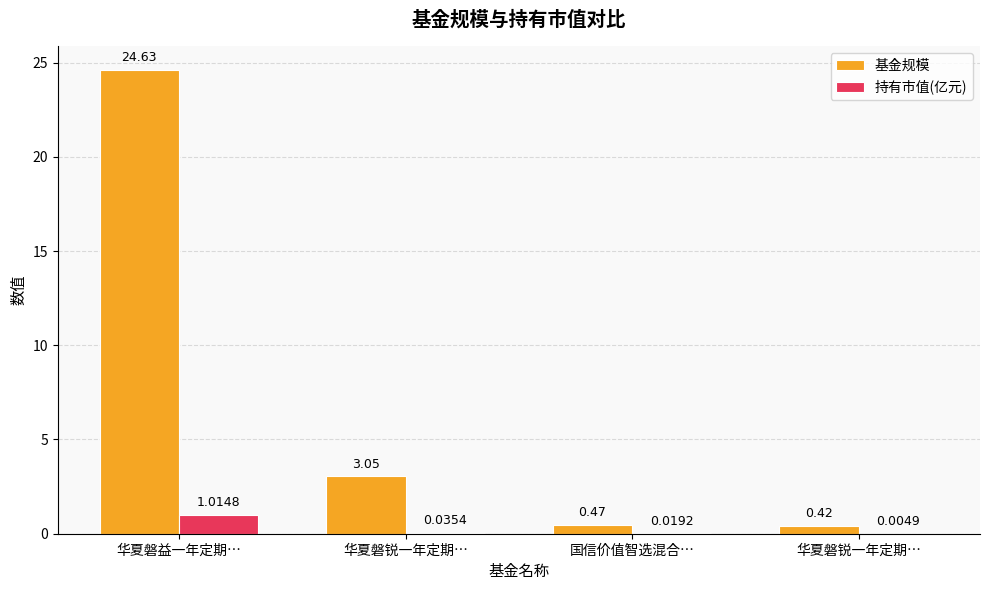

Is it true that 持有市值(亿元) equals 0.0 at 华夏磐锐一年定期…?

True